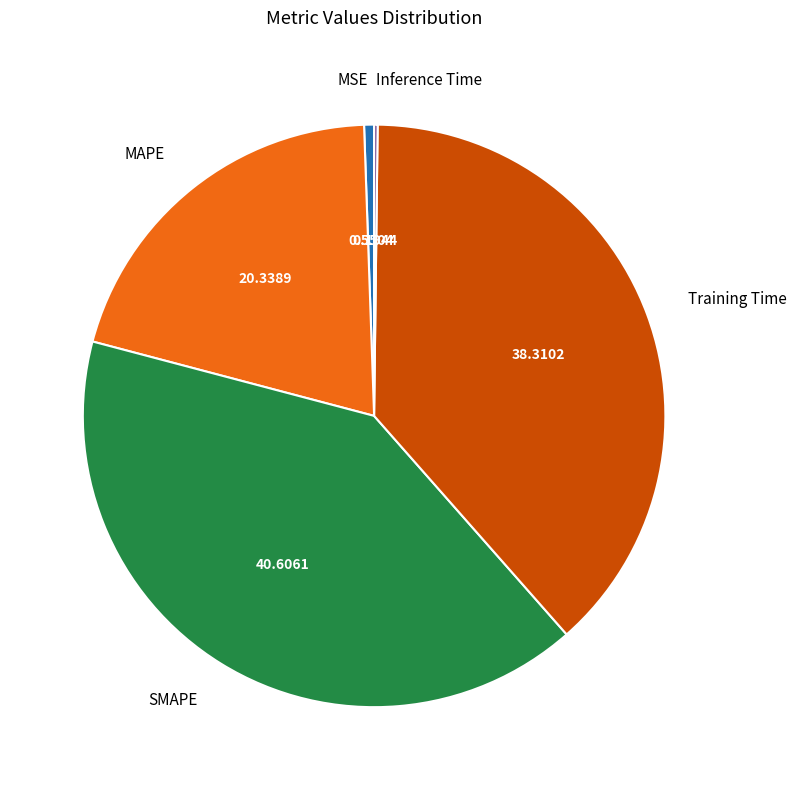

Which slice is the largest?

SMAPE